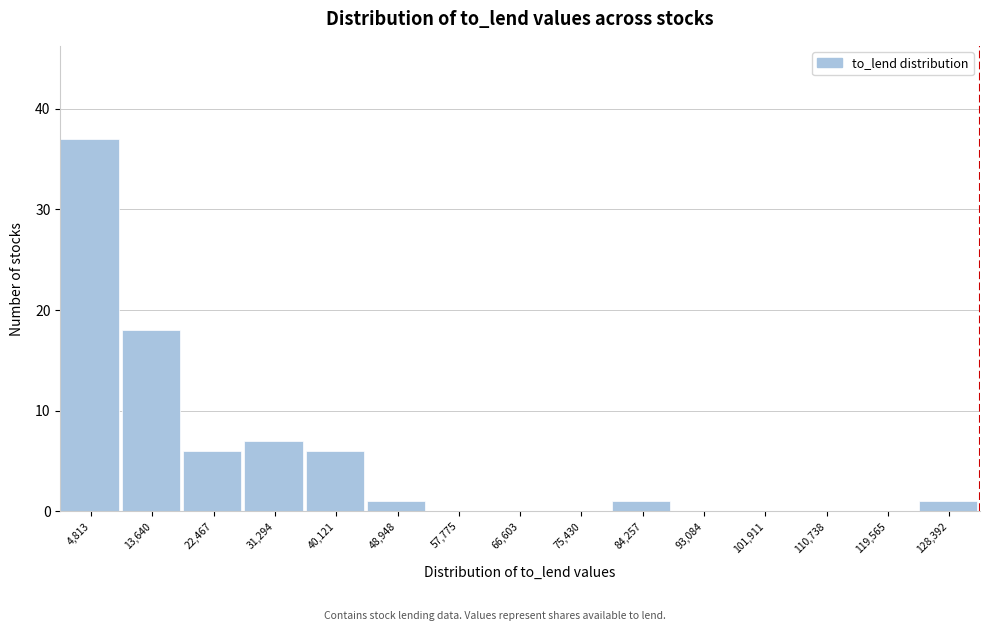

Reading left to right, list every bar in this chart as the range it spans on the x-axis followed by its height. Neither the bar edges nor the heights are printed on the chart, so give them approximately, as read against the axes.

0 to 9000: 37
9000 to 18000: 18
18000 to 27000: 6
27000 to 36000: 7
36000 to 45000: 6
45000 to 53000: 1
53000 to 62000: 0
62000 to 71000: 0
71000 to 80000: 0
80000 to 89000: 1
89000 to 97000: 0
97000 to 106000: 0
106000 to 115000: 0
115000 to 124000: 0
124000 to 133000: 1